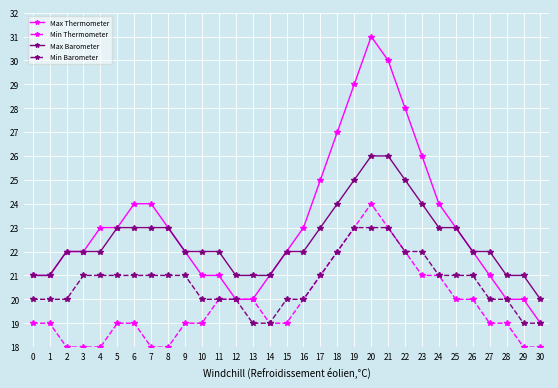

The Max Barometer series shows 38 at 29. True or false?

False